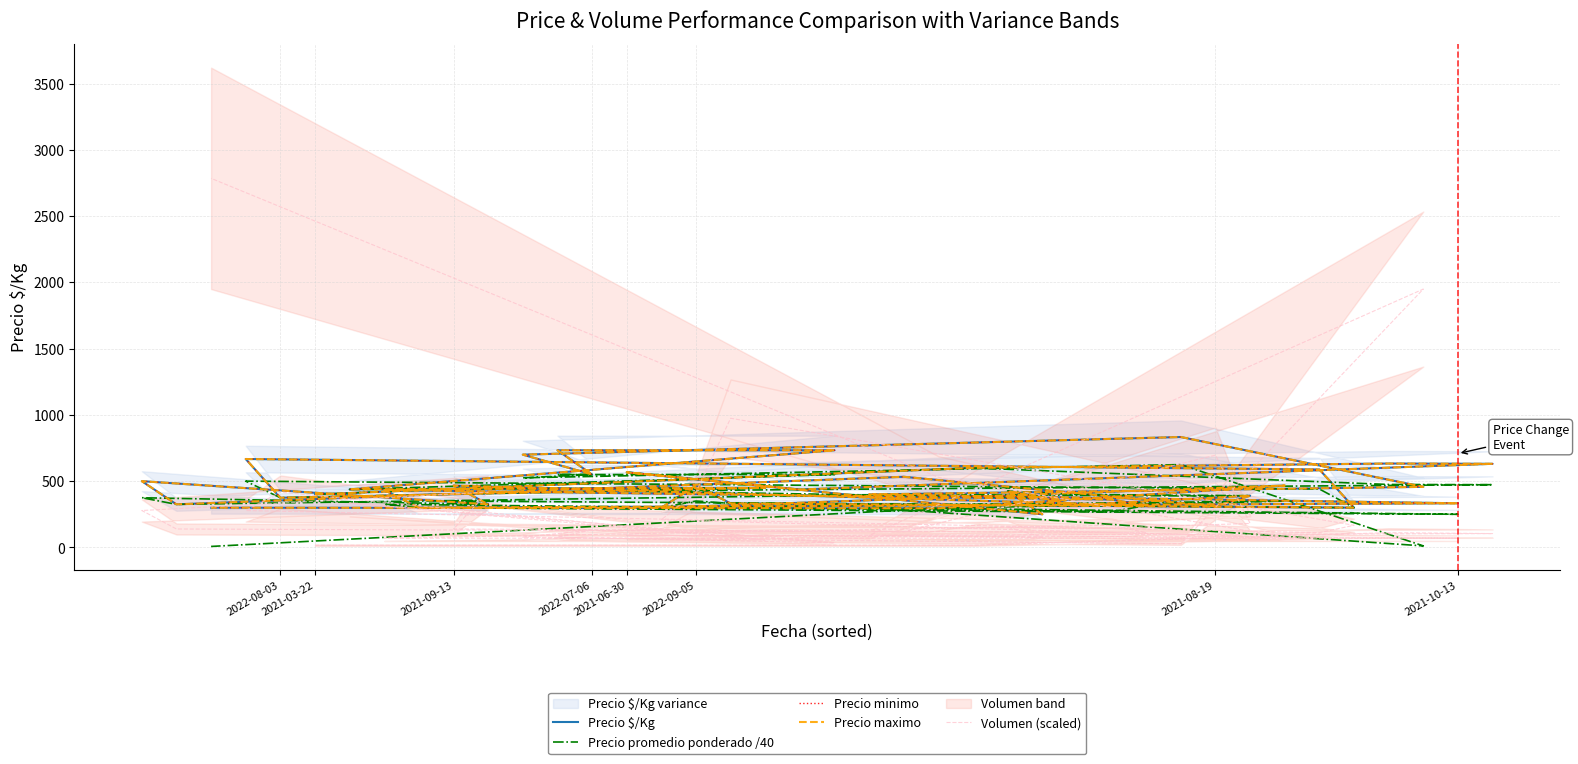

What is the smallest value displayed?

7.5